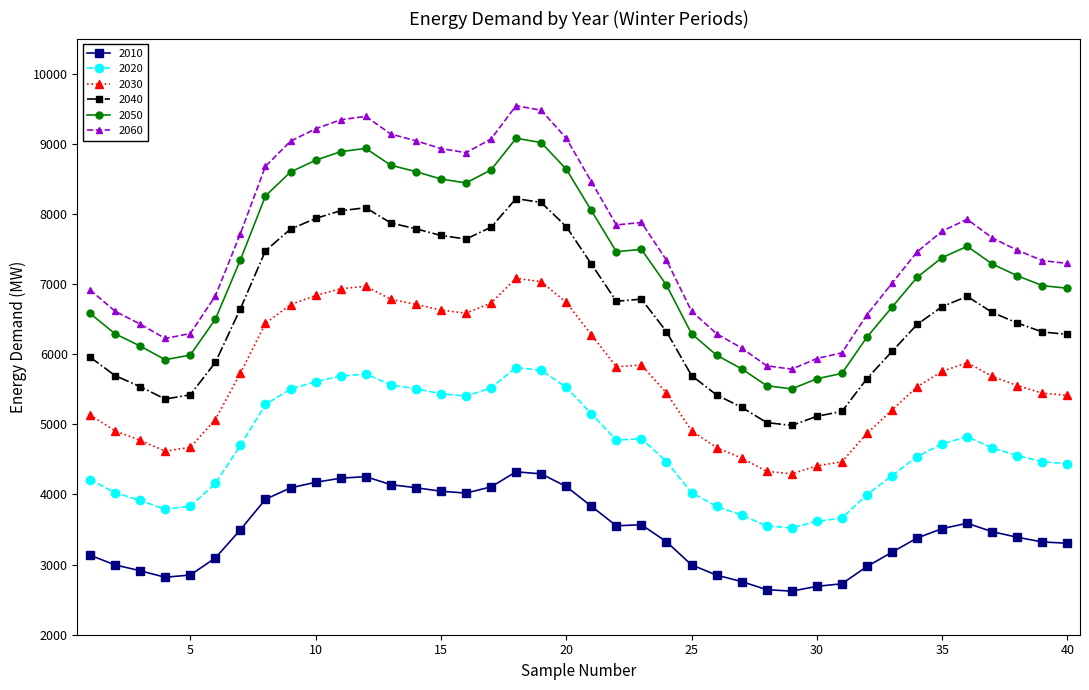

List the series in order of their peak value, lowest first.

2010, 2020, 2030, 2040, 2050, 2060